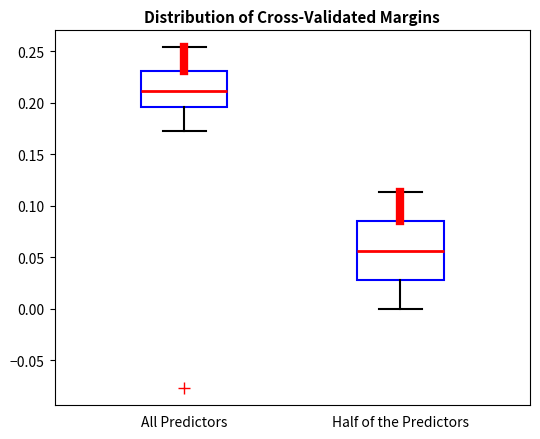

Reading left to right, read every box against the y-axis: the position of its median line, the range the box covers, and the ends of its whiskers. The values are not printed on the chart, so give them approximately, as read against the axis.

All Predictors: median 0.210, box 0.195 to 0.230, whiskers 0.175 to 0.255
Half of the Predictors: median 0.055, box 0.030 to 0.085, whiskers 0.000 to 0.115